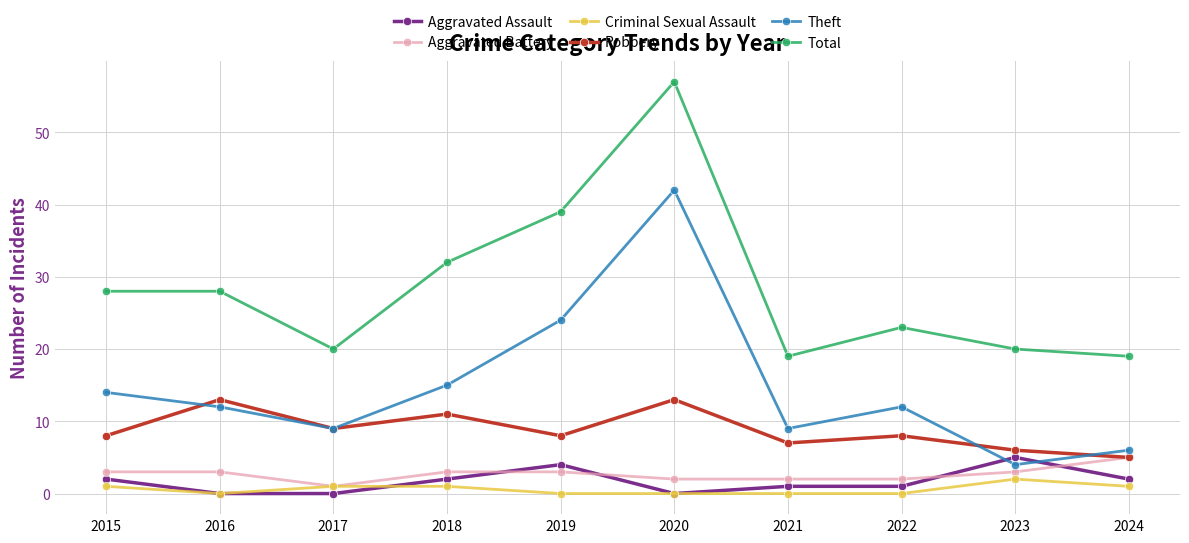

True or false: Robbery and Aggravated Assault cross at least once.

False